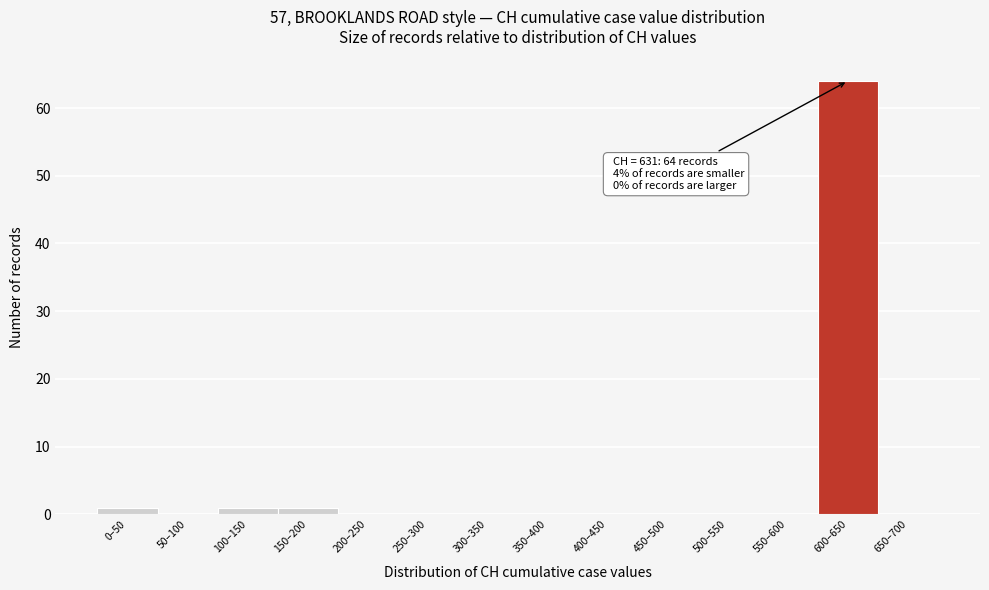

Reading left to right, extract all data points from this chart.

0–50=1	50–100=0	100–150=1	150–200=1	200–250=0	250–300=0	300–350=0	350–400=0	400–450=0	450–500=0	500–550=0	550–600=0	600–650=64	650–700=0